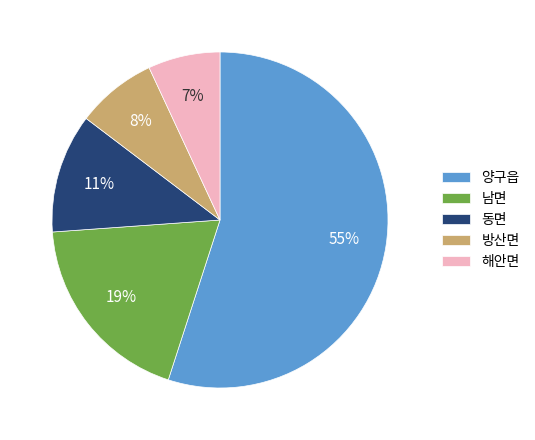

To the nearest percent, what portion does 방산면 represent?

8%